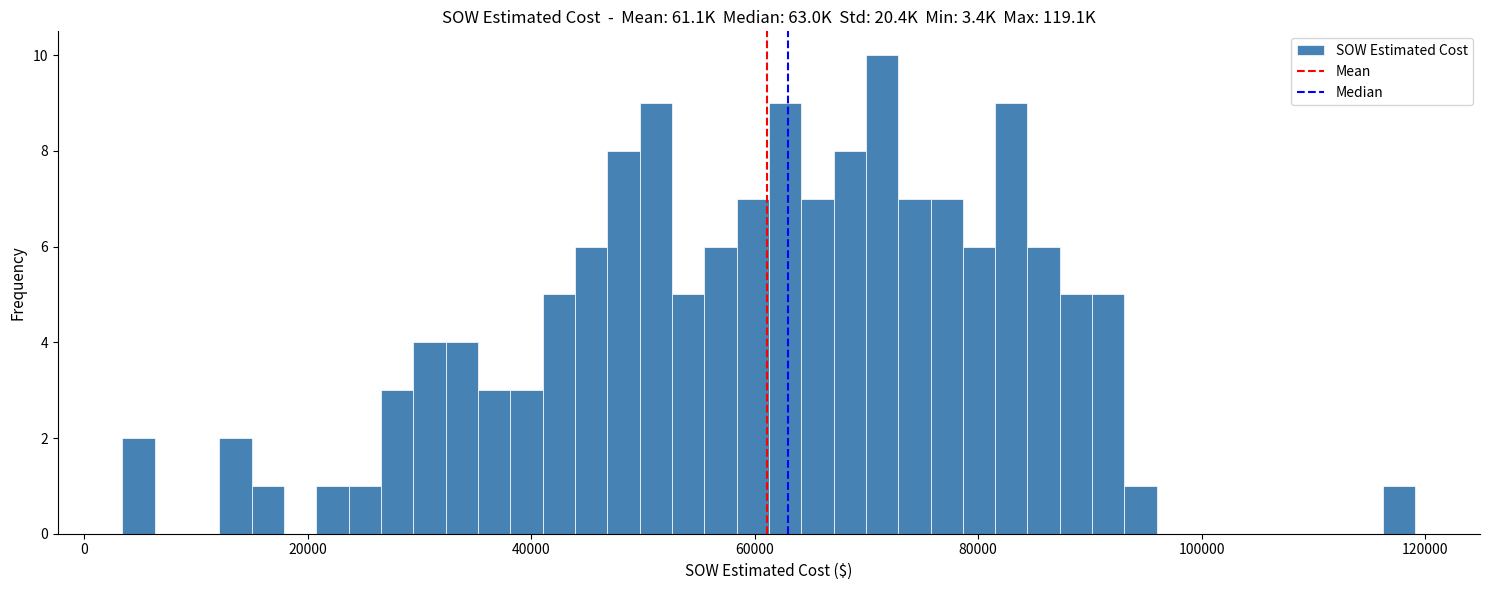

Around what value on the x-axis is the tallest bar? Give the approximate position of its centre, as read against the axis.

72000